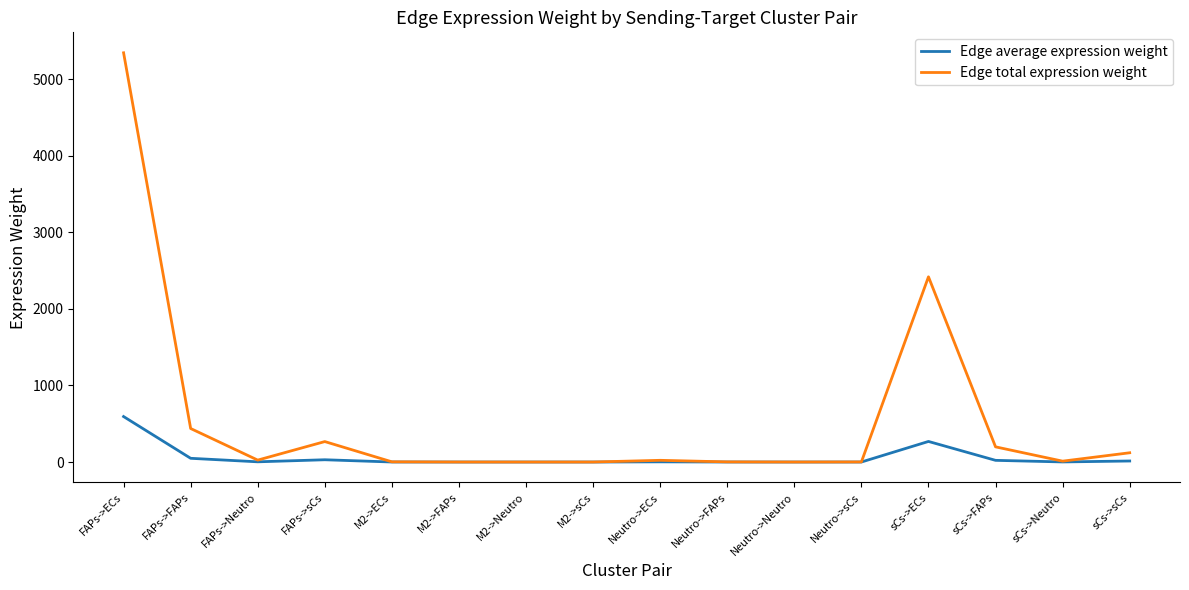

At which label is Edge total expression weight closest to 2673?

sCs->ECs